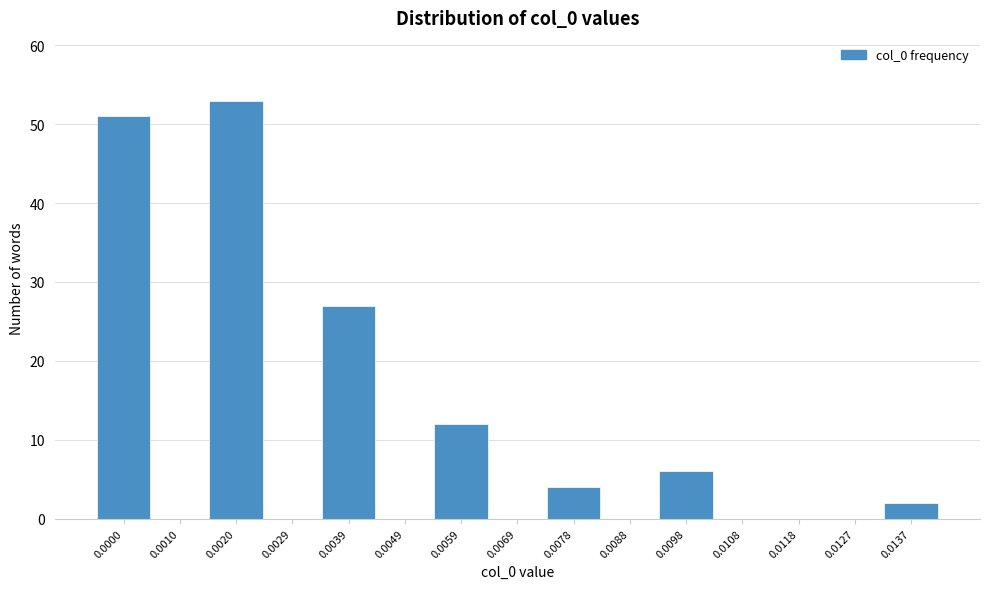

Reading left to right, list all the values displayed in this chart.

0.0000=51	0.0010=0	0.0020=53	0.0029=0	0.0039=27	0.0049=0	0.0059=12	0.0069=0	0.0078=4	0.0088=0	0.0098=6	0.0108=0	0.0118=0	0.0127=0	0.0137=2